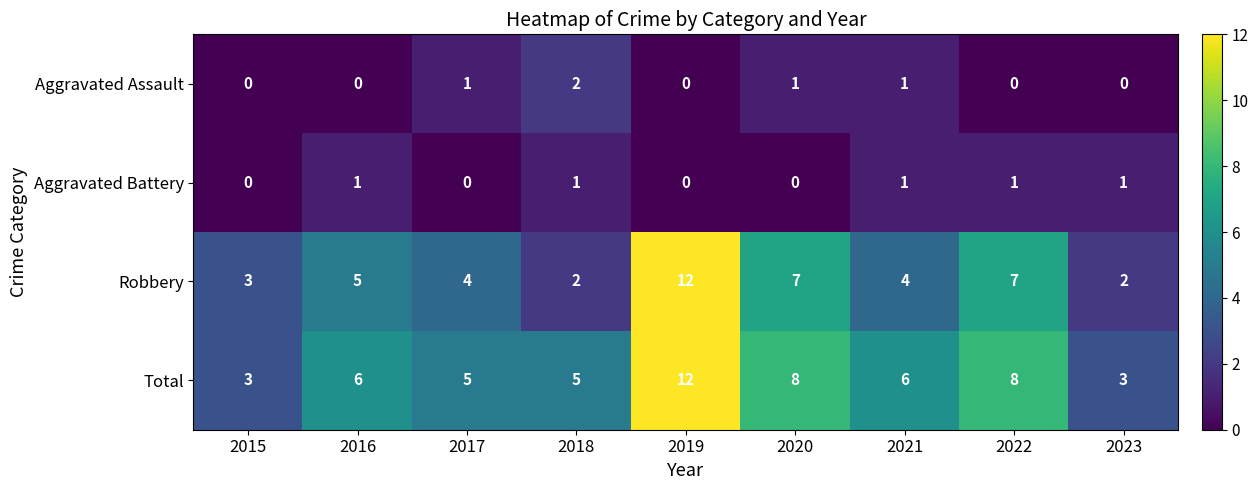

What is the difference between the second highest and second lowest values in the Total series?

5